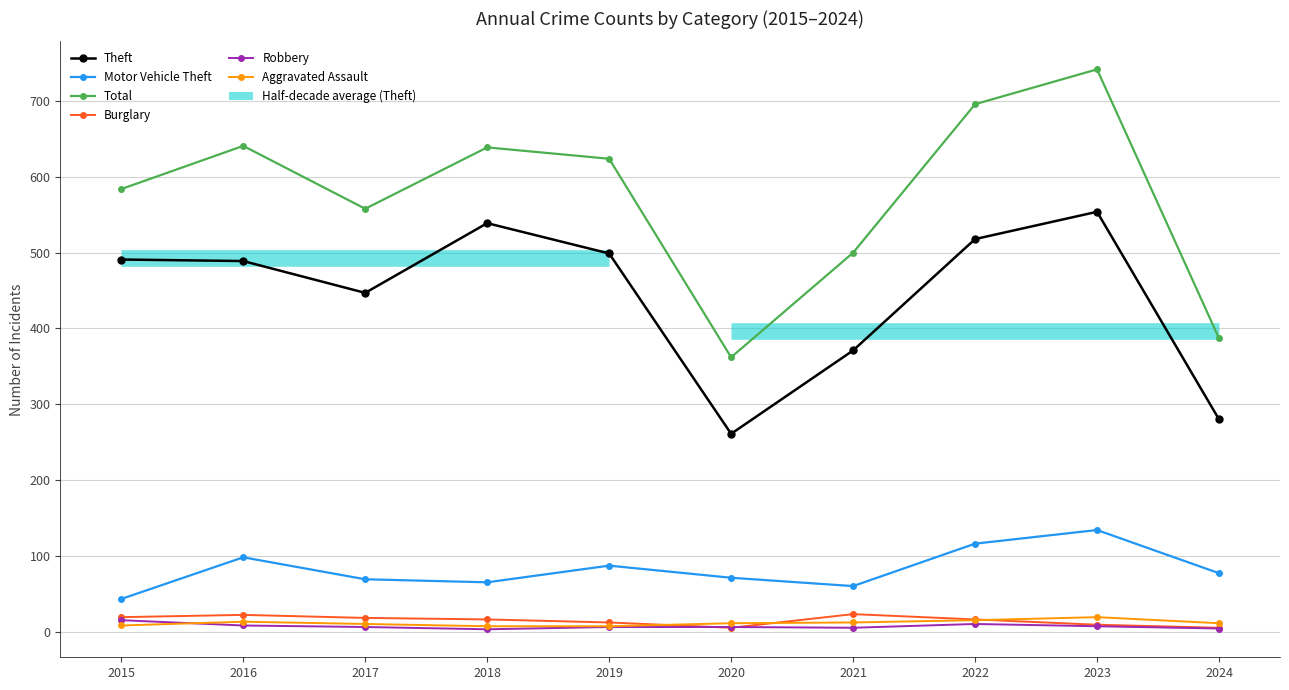

How many categories are shown in the chart?

10